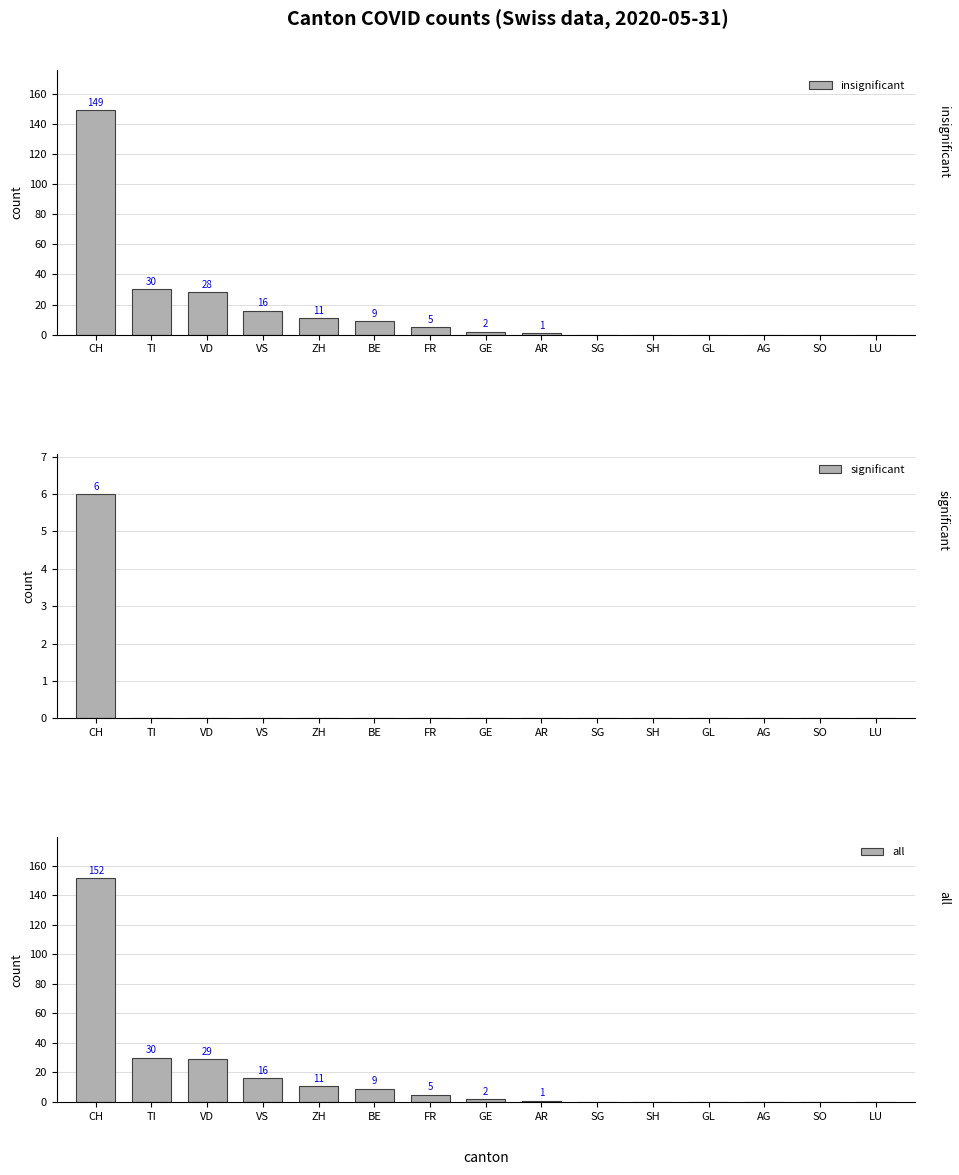

How many series are shown in this chart?

3